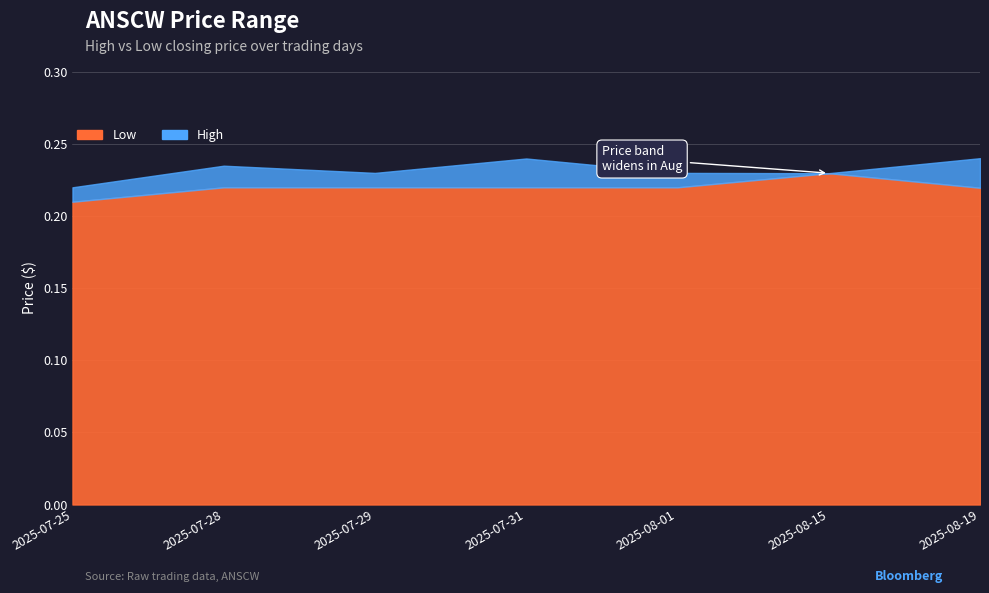

In Low, how many points are higher than both neighbors (excluding endpoints)?

1